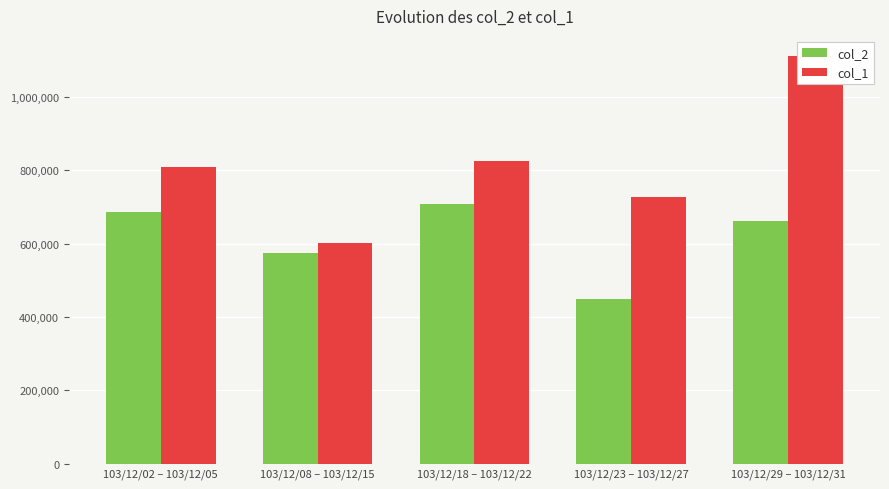

Reading right to left, transcribe all the data shown in this chart.

col_2: 662000	450000	707000	574000	687000
col_1: 1111303	726013	824516	602306	807916